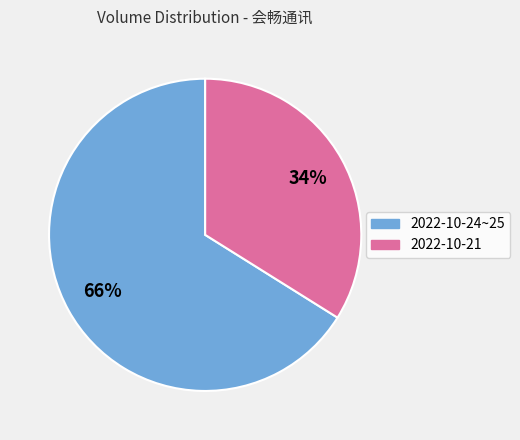

Rank the categories by value from highest to lowest.

2022-10-24~25, 2022-10-21